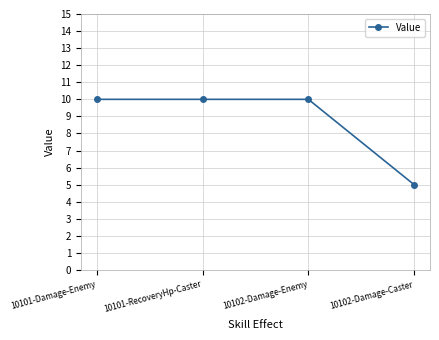

What value does the data have at 10102-Damage-Enemy?

10